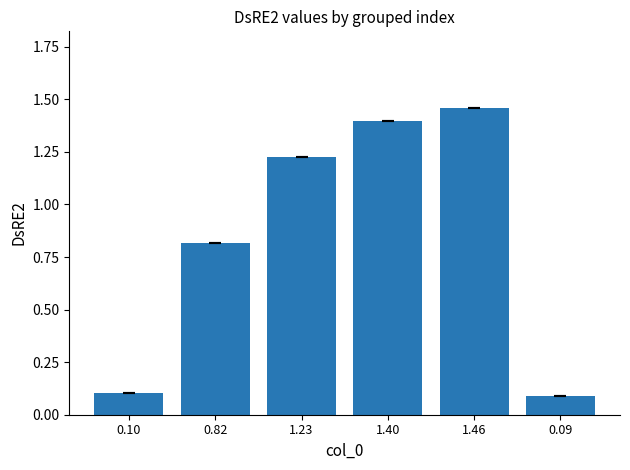

What is the sum of the values at 0.09 and 0.82?

0.9